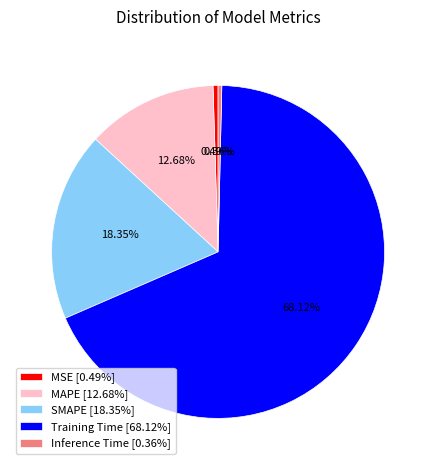

Which slice represents more than half of the pie?

Training Time